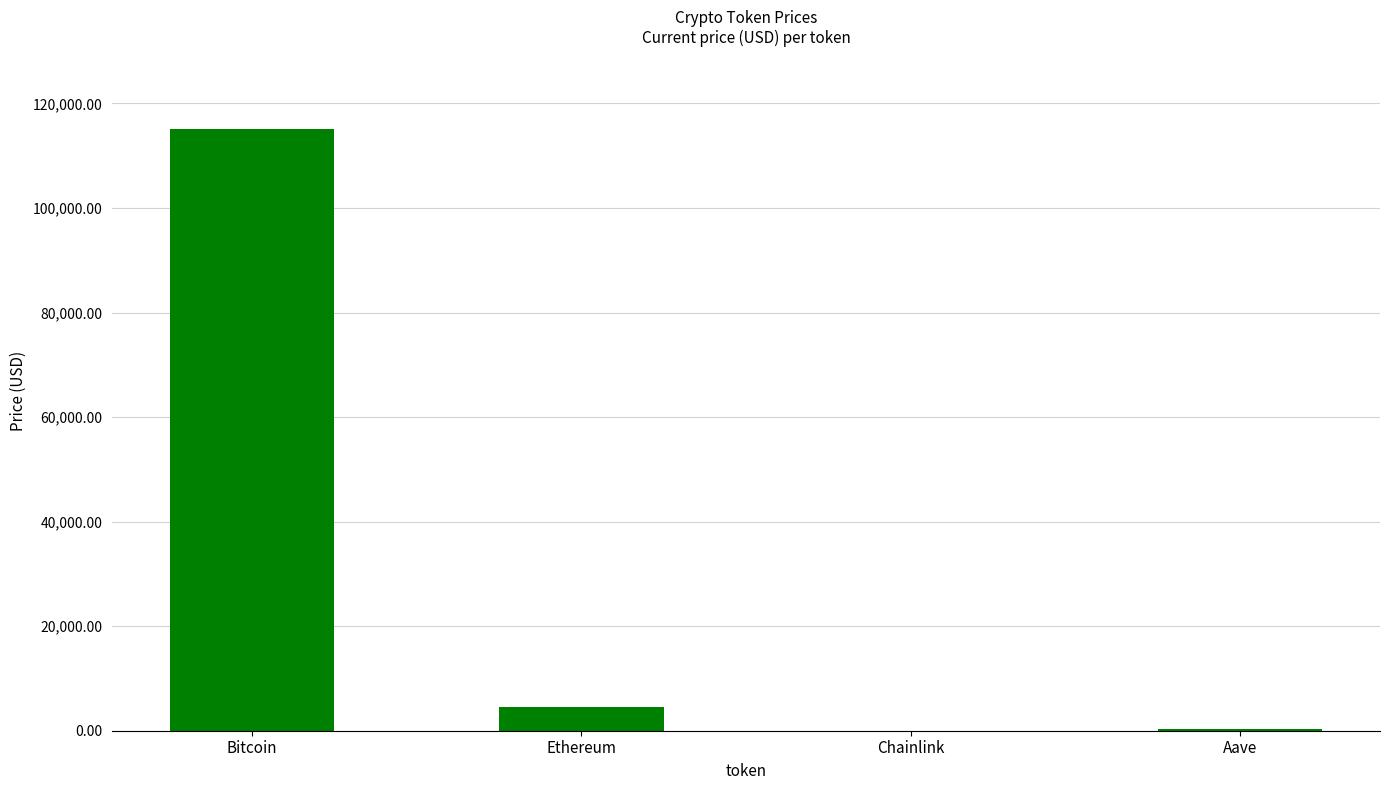

The value at Ethereum is 4531.6. True or false?

True